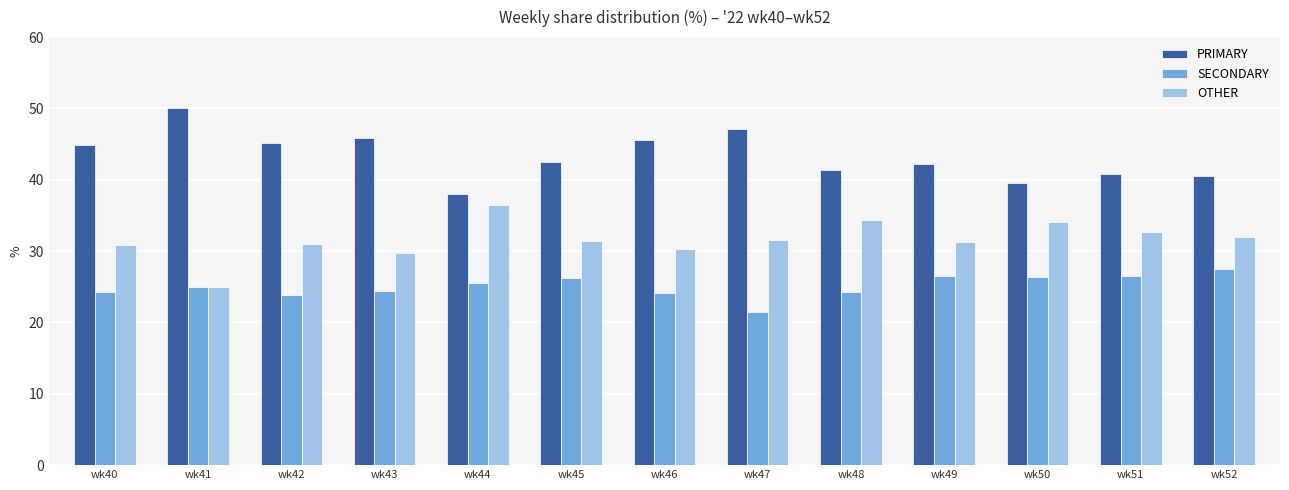

What is the total value across all series at wk47?

100.0